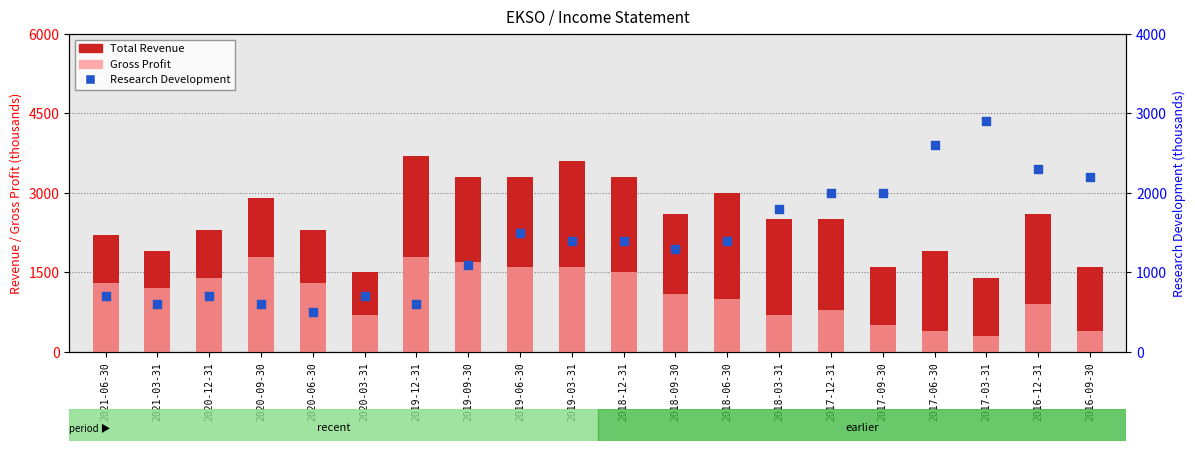

At how many categories does at least one series exceed 741?

20